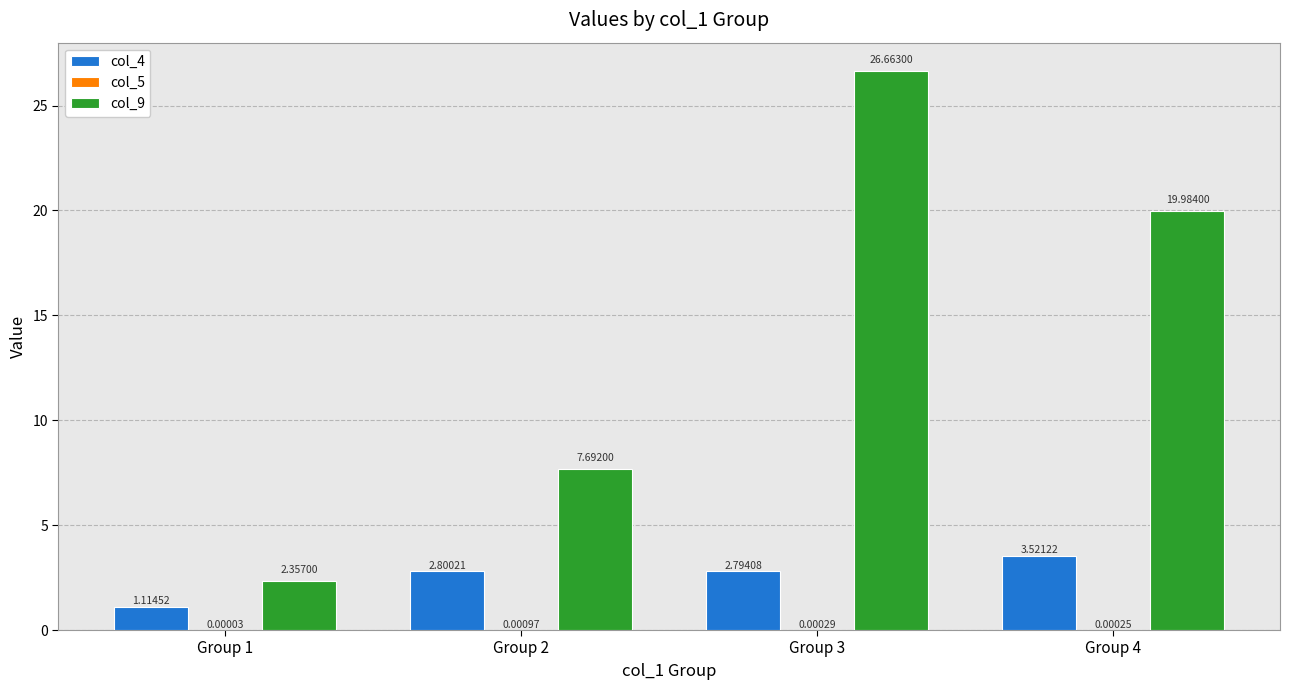

At which category is the sum across all series the highest?

Group 3